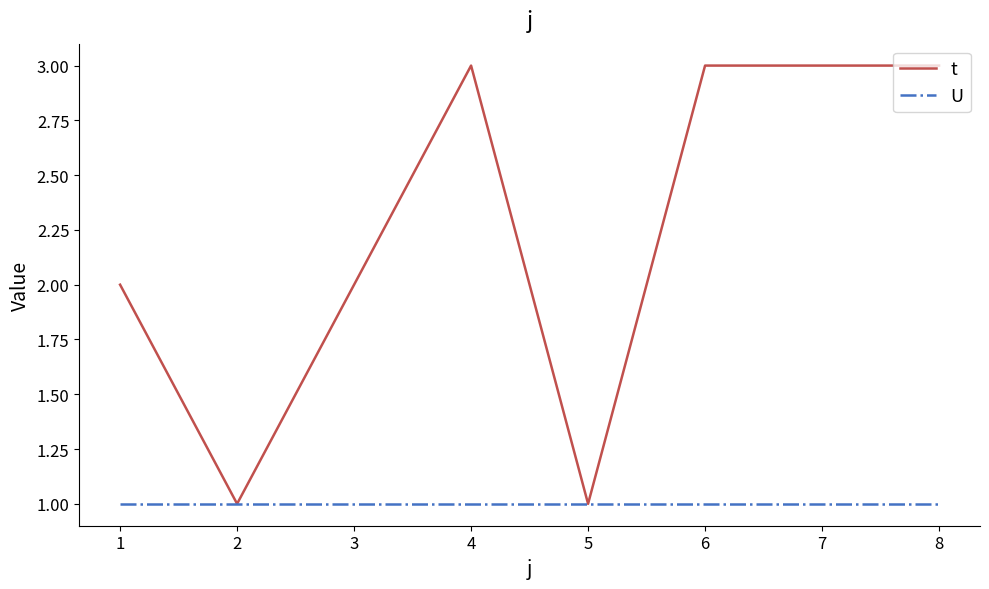

Which series has the largest total across all categories?

t